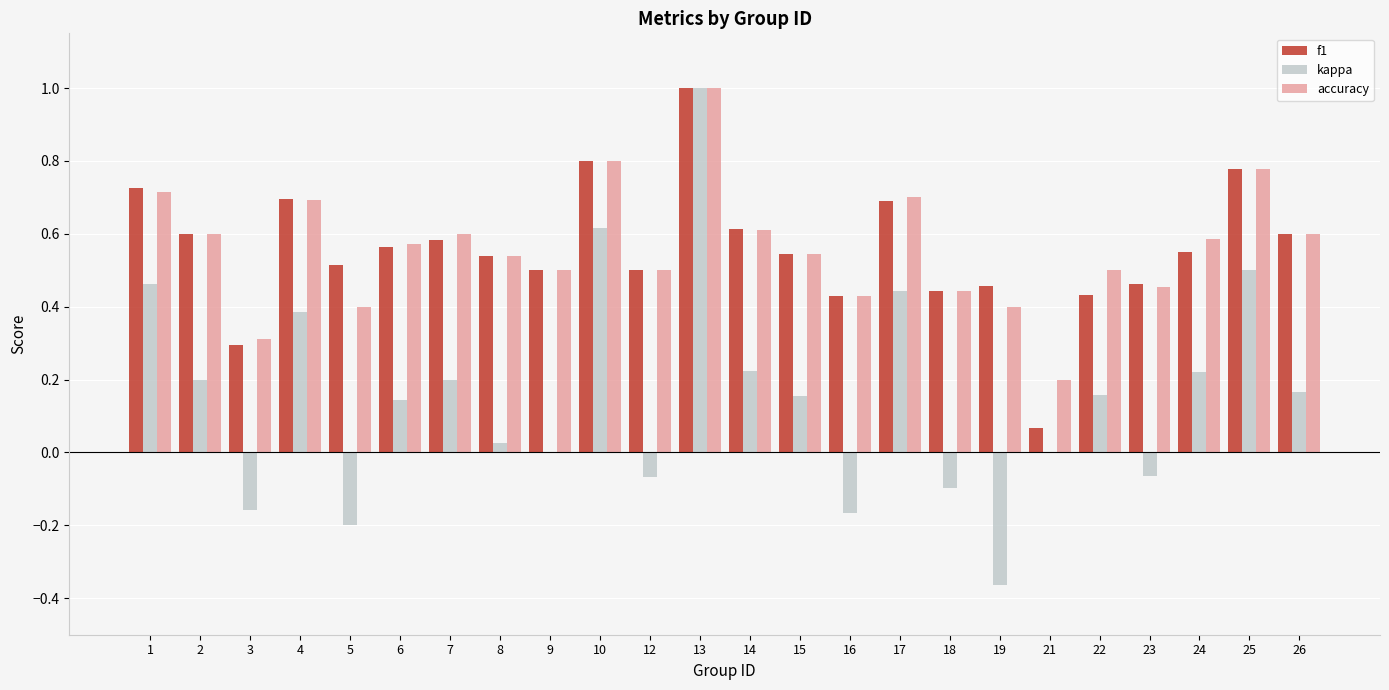

What is the maximum value for f1?

1.0